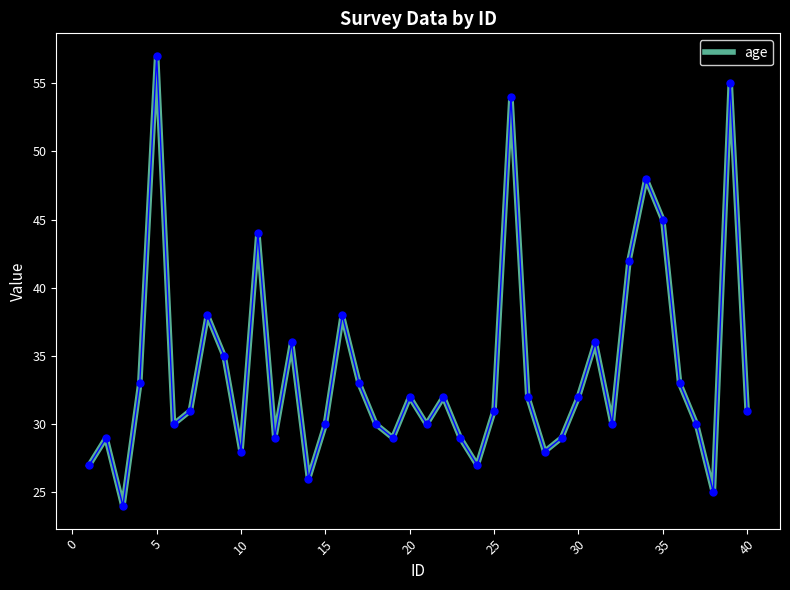

What is the difference between the second highest and minimum values?

31